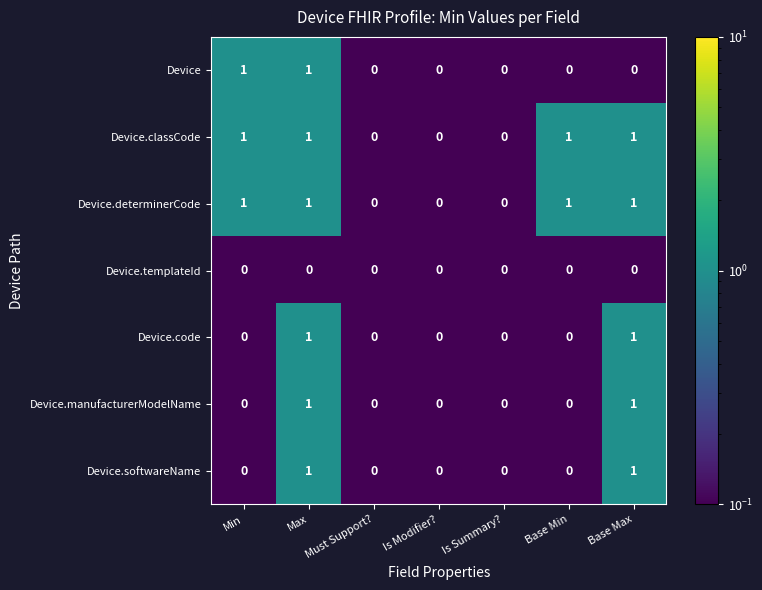

At which category is the sum across all series the highest?

Max